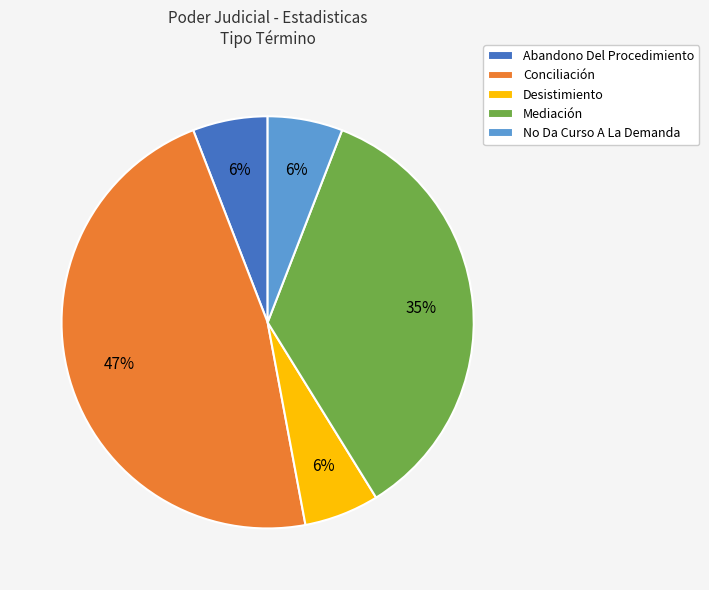

Does Conciliación represent more than half of the total?

No